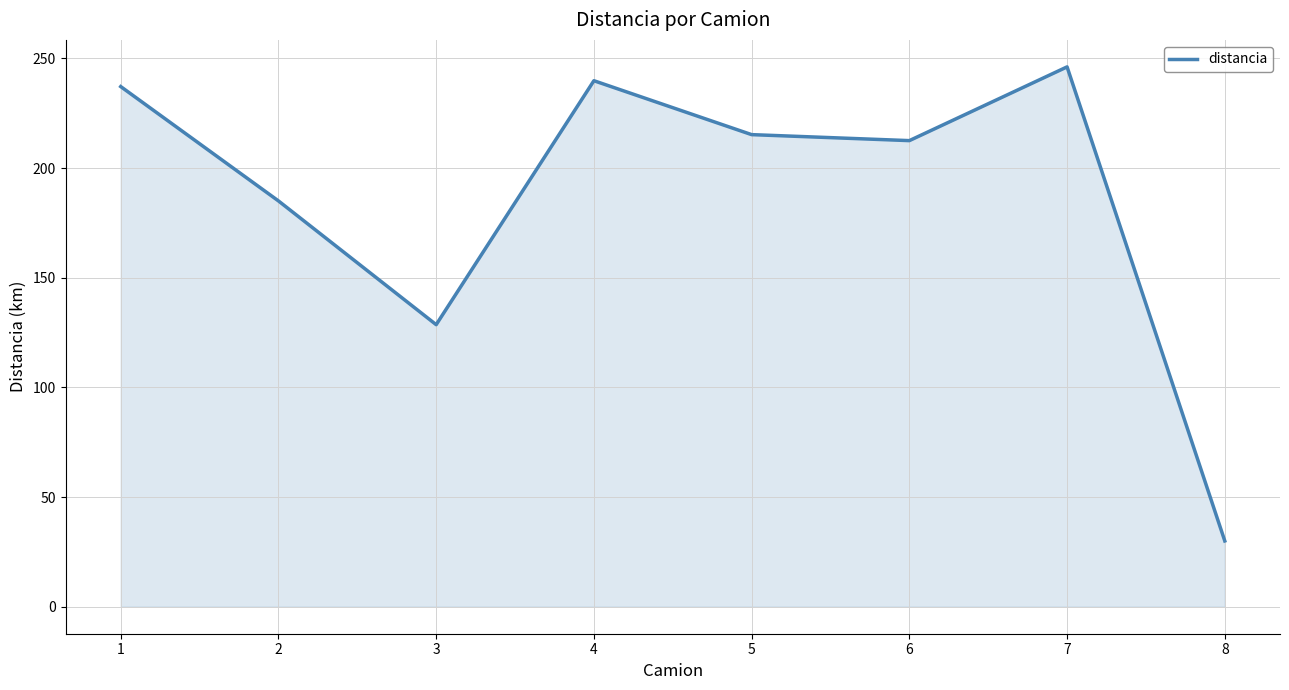

What value does the data have at 8?

30.0